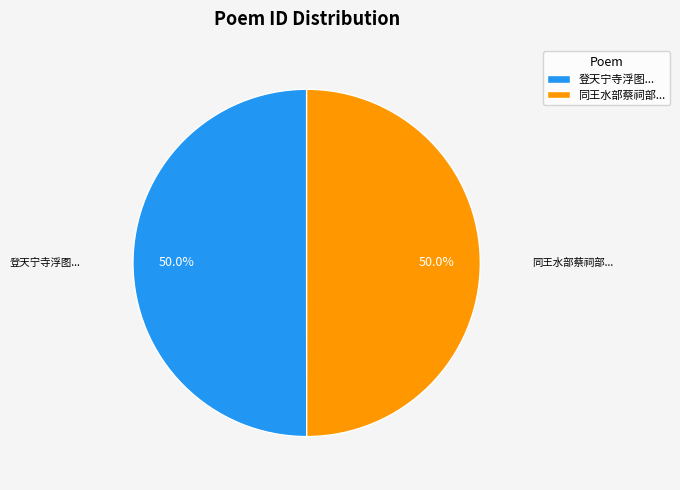

What is the ratio of the value at 登天宁寺浮图... to the value at 同王水部蔡祠部...?

1.0